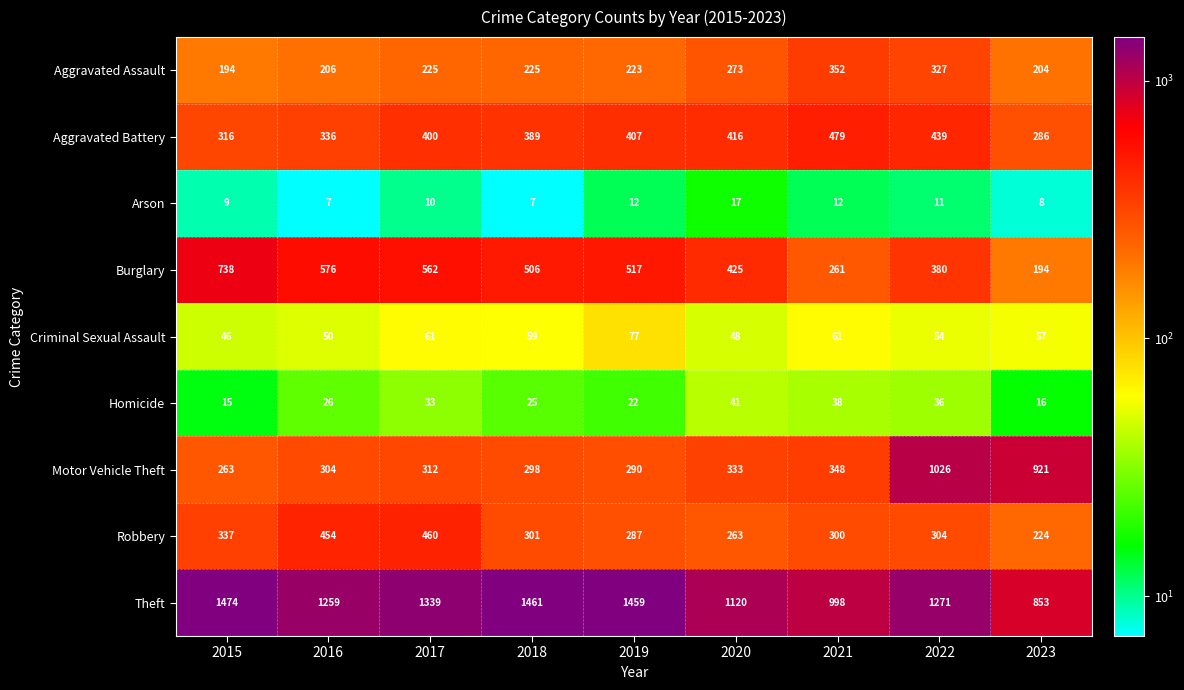

What is the difference between the maximum and minimum values in the Criminal Sexual Assault series?

31